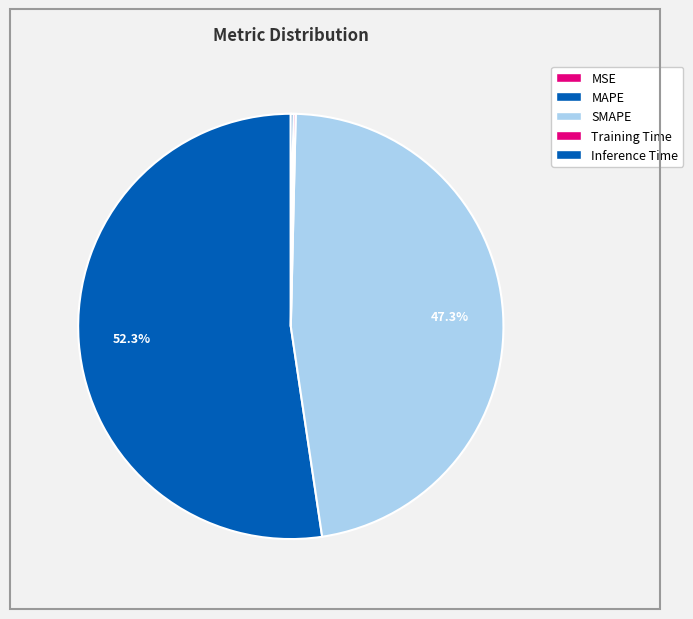

Which category accounts for the majority?

MAPE